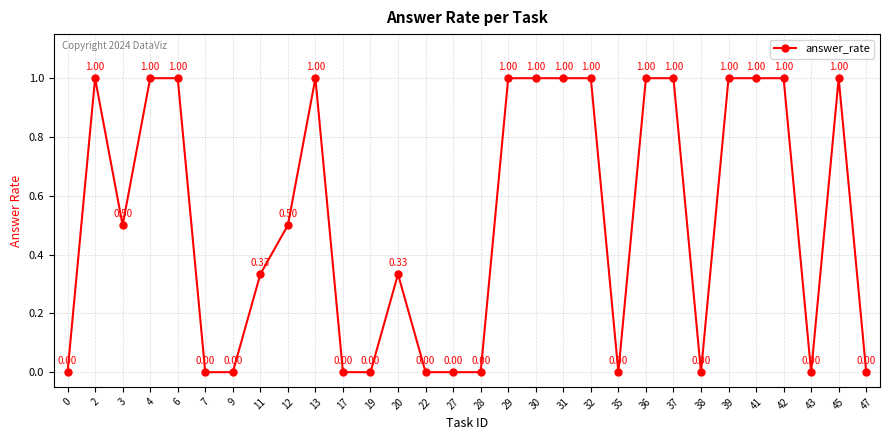

Between 32 and 35, which is larger?

32